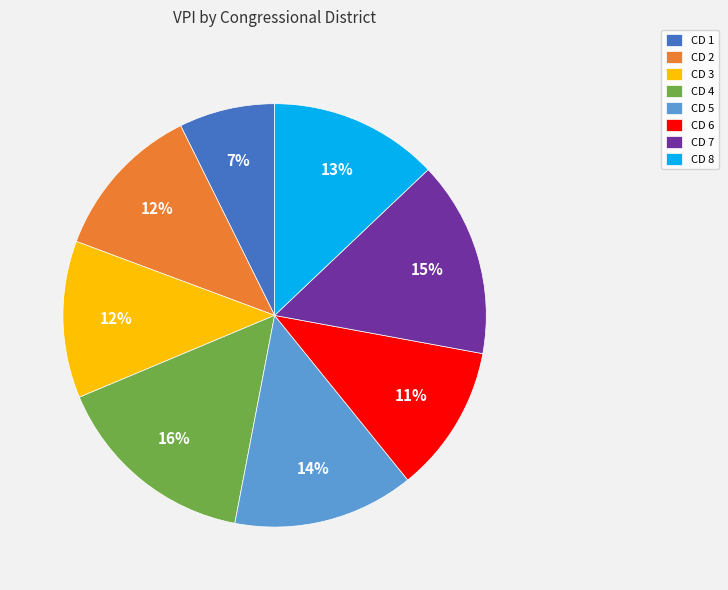

Is there a majority slice in this chart?

No